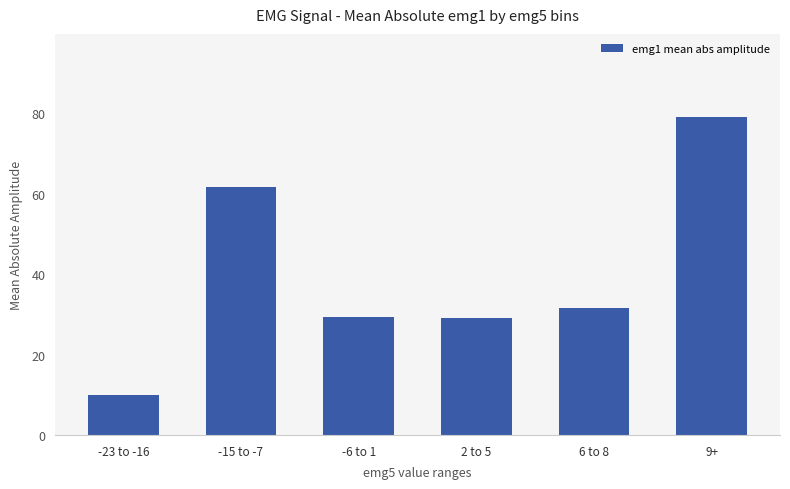

How many bars are there in total?

6